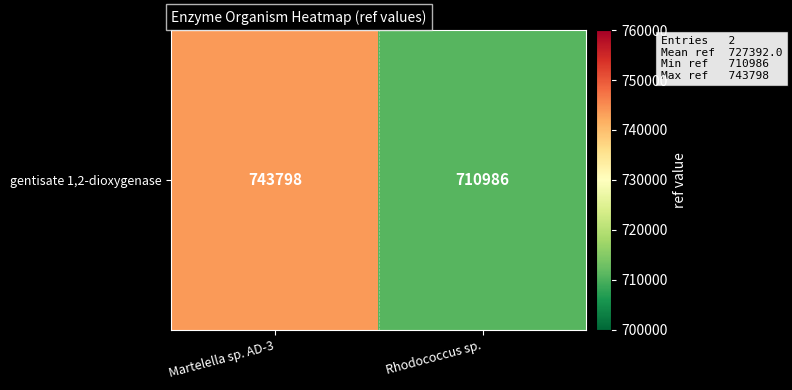

What is the sum of all values?

1454784